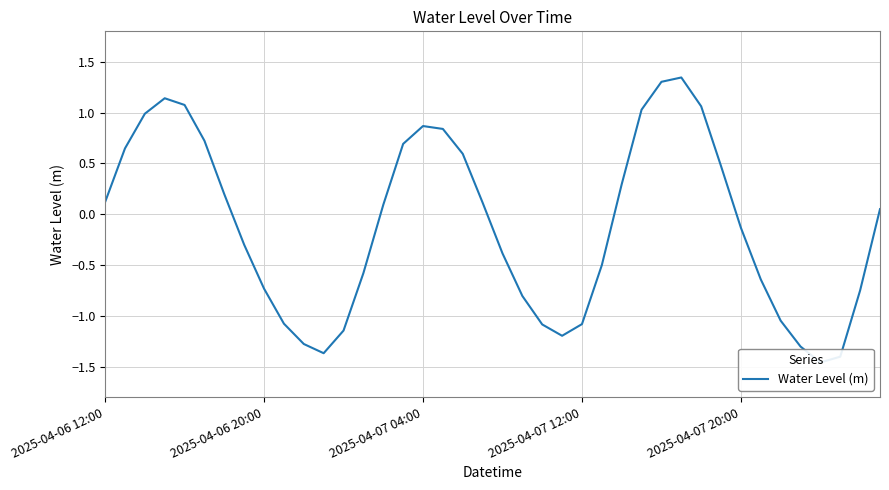

The chart shows a value of 0.6 at 29. True or false?

False